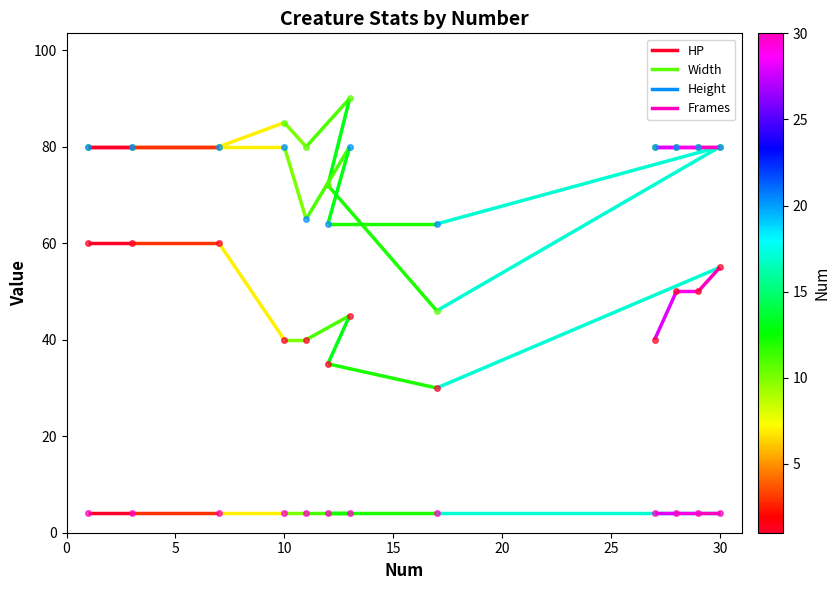

What is the maximum value shown in the chart?

90